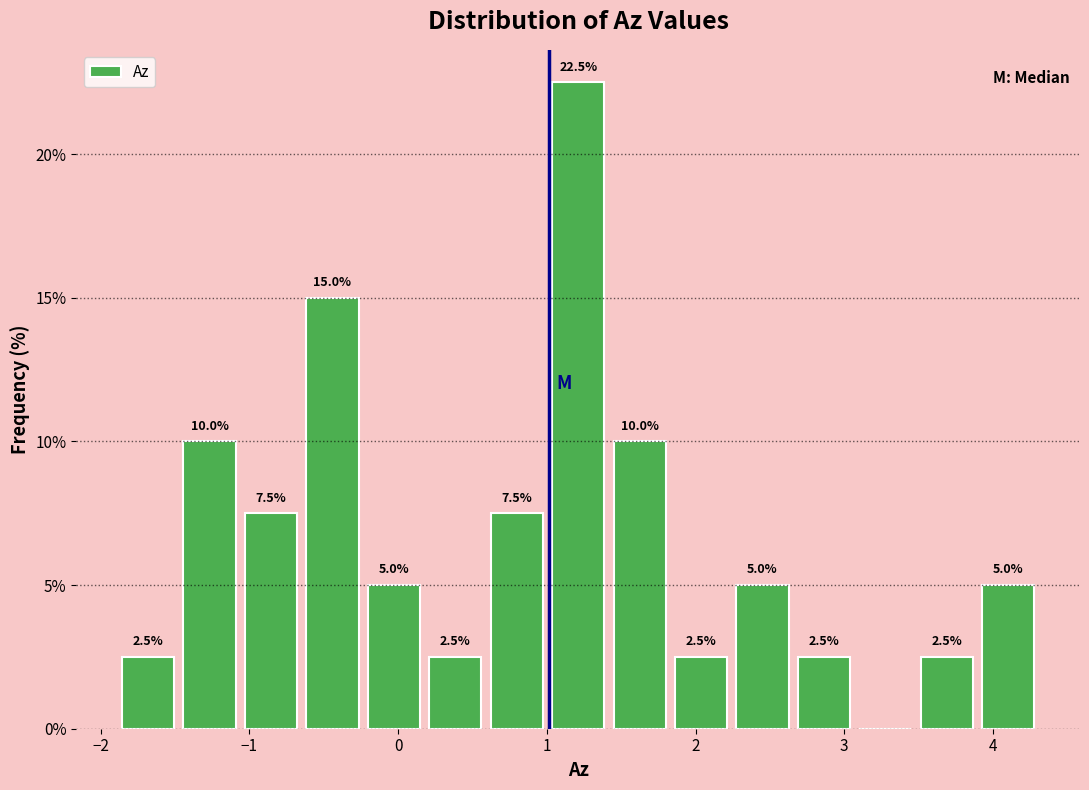

Over which range of the x-axis is the bar tallest?

1.0 to 1.4